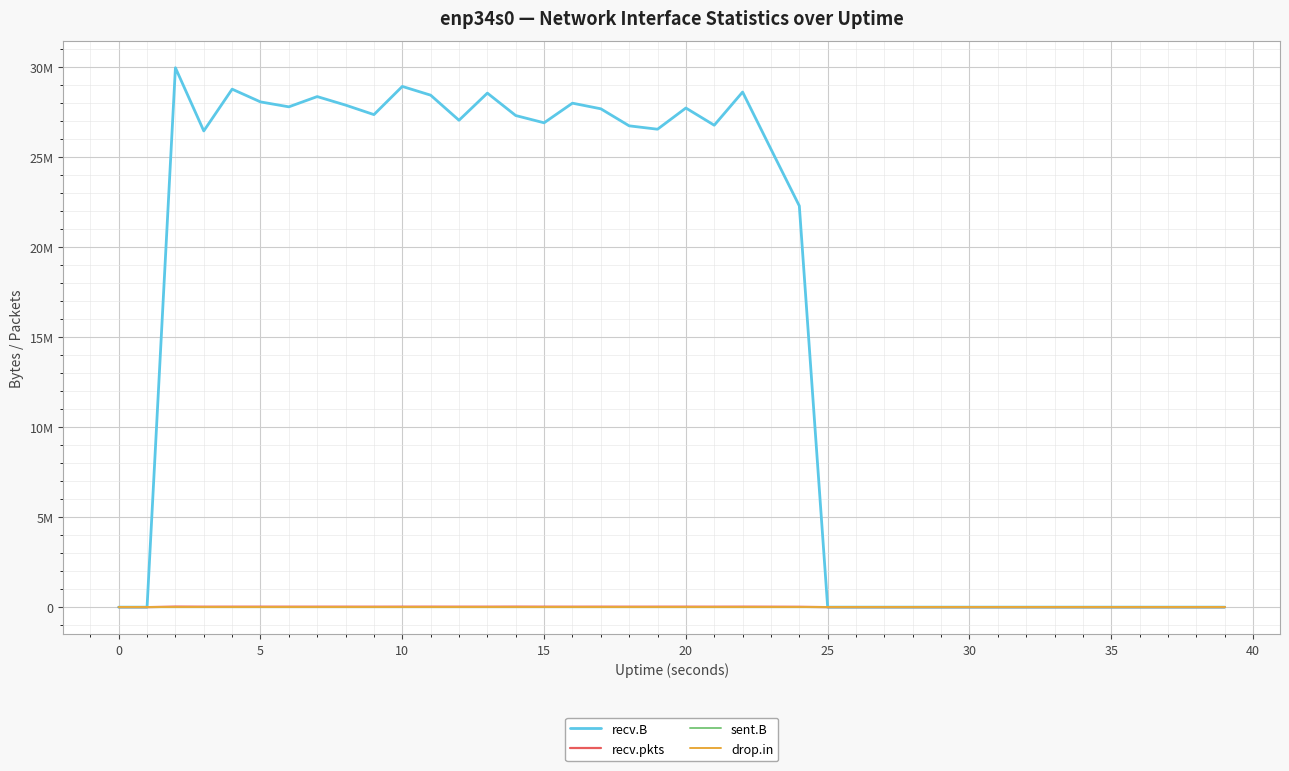

Is this an area chart (filled region under the line)?

No